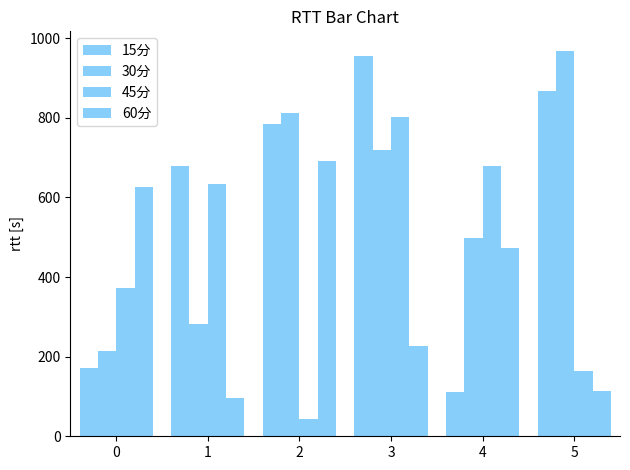

What is the total value across all series at 2?

2331.0